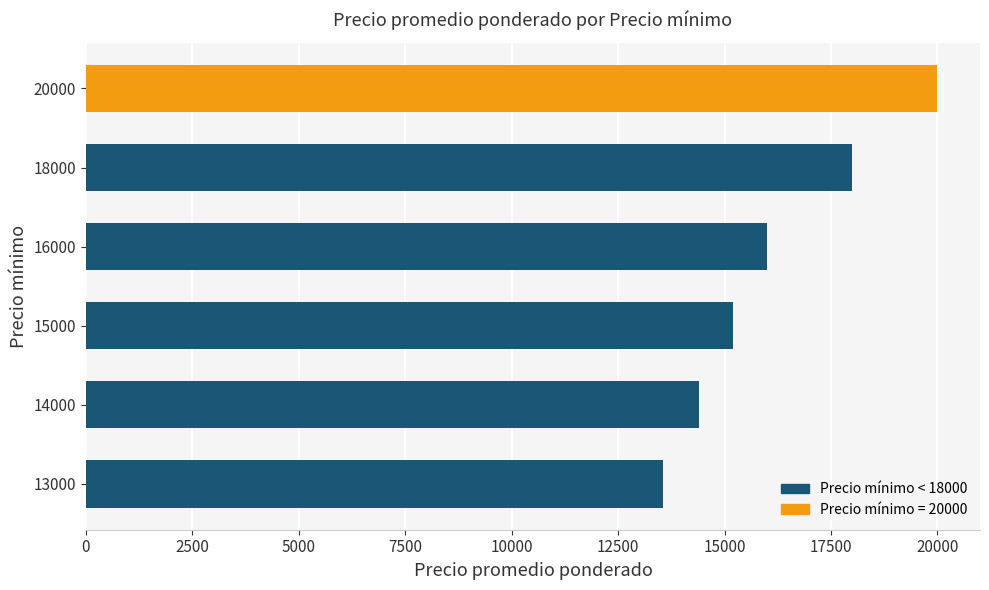

Which category has the highest value across all series?

20000